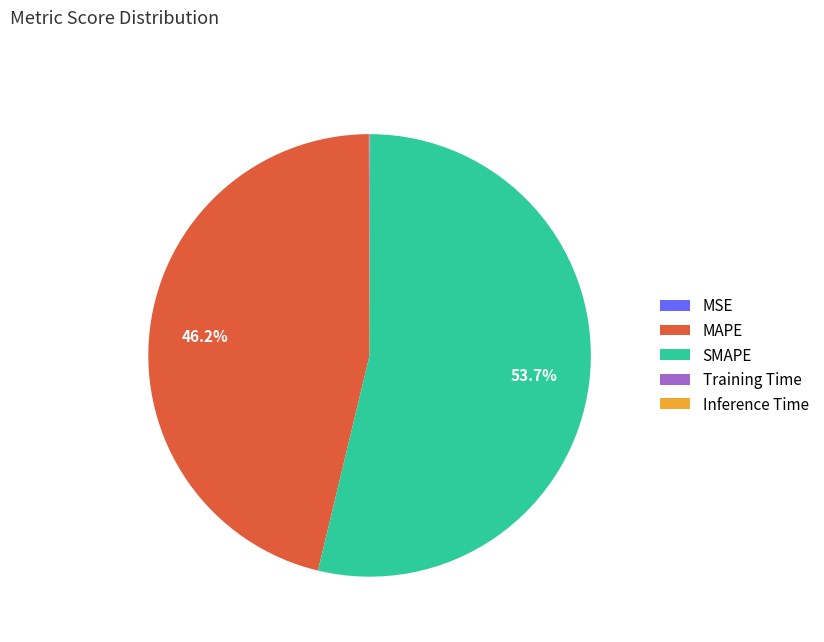

What is the total percentage of SMAPE and MAPE?

99.9%